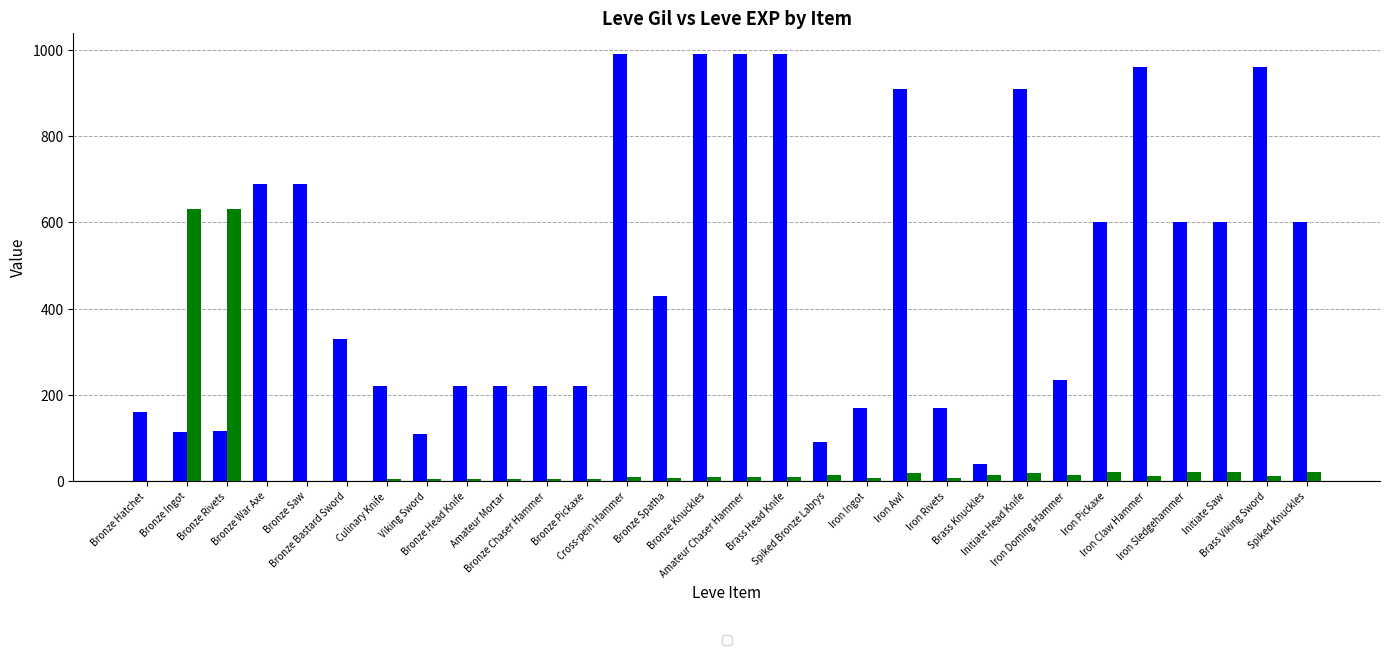

What is the maximum value shown in the chart?

990